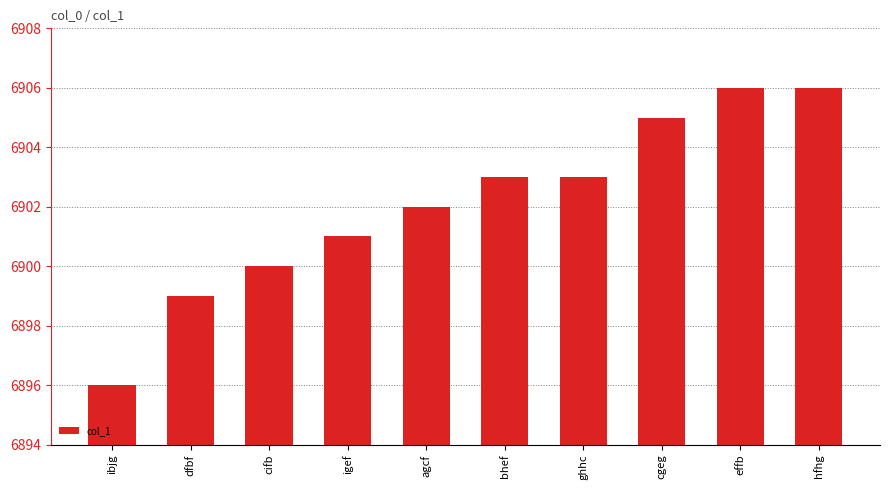

What is the value of the 4th bar from the left?

6901